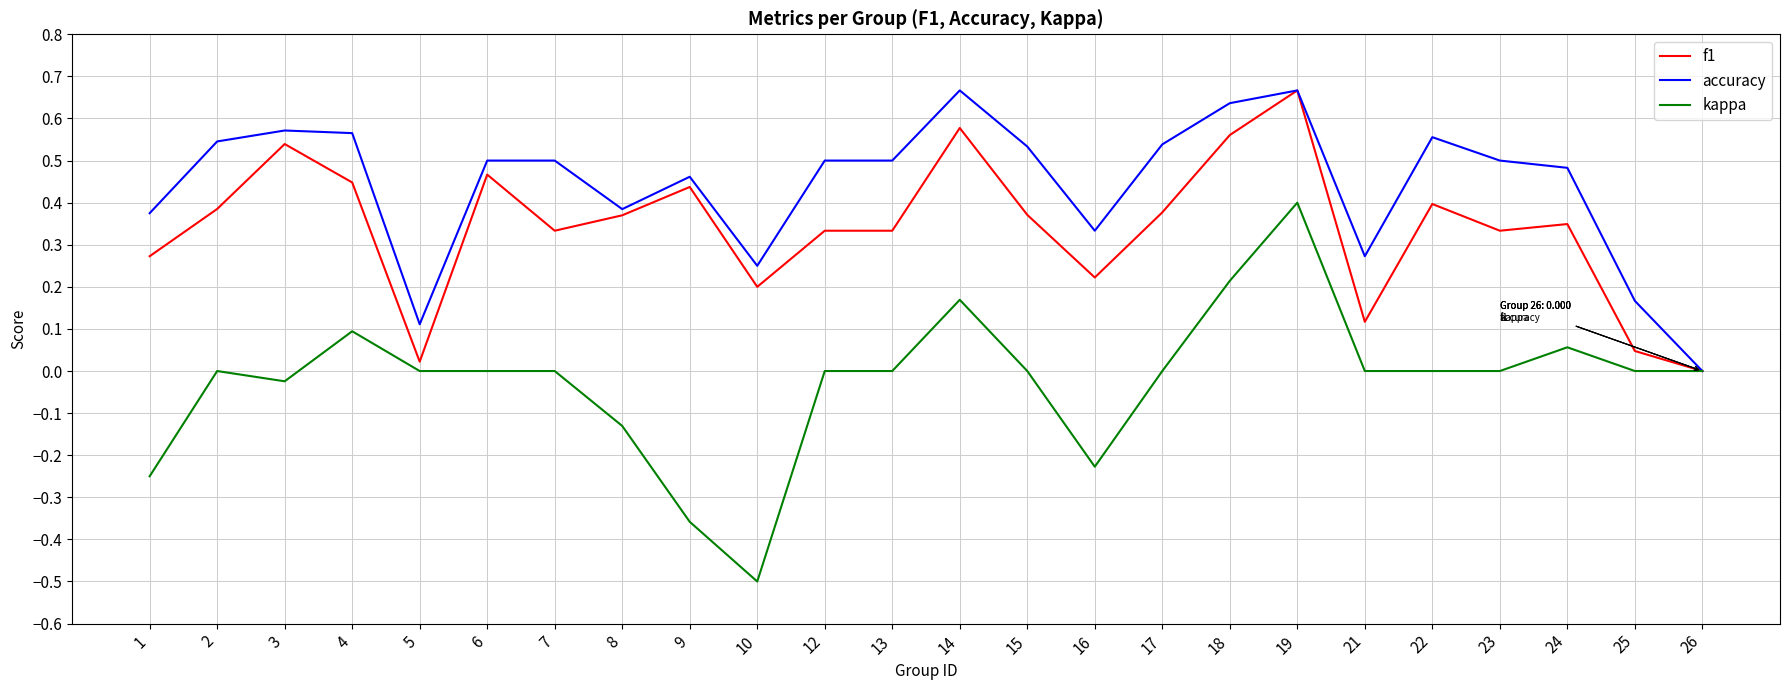

What is the sum of all accuracy values?

10.6